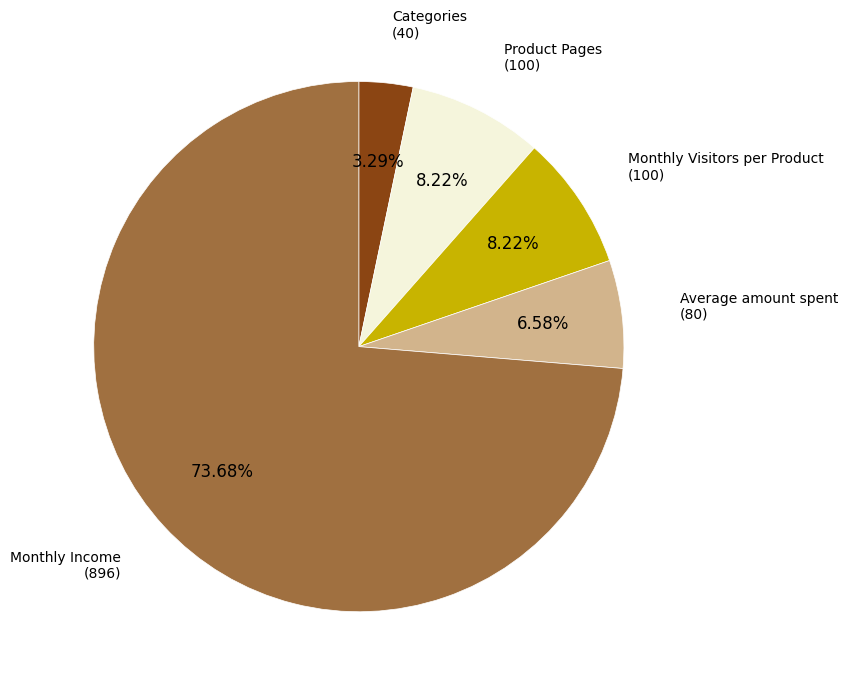

Is there any slice that represents more than half of the pie?

Yes